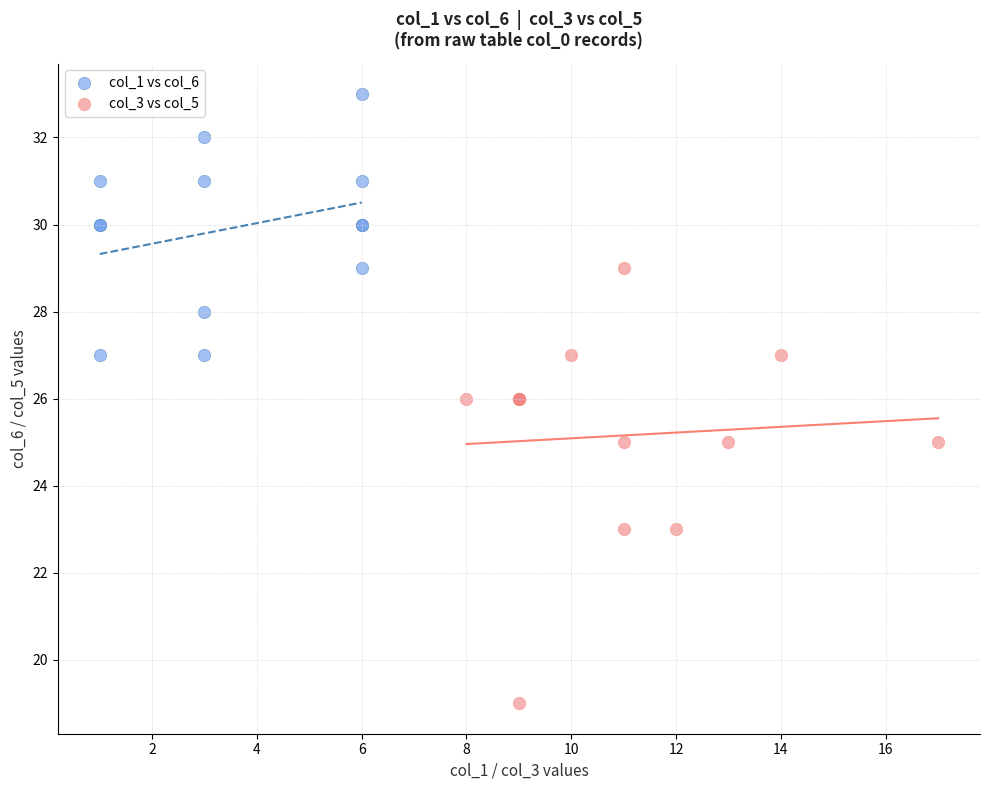

Which series reaches the maximum Y coordinate?

col_1 vs col_6